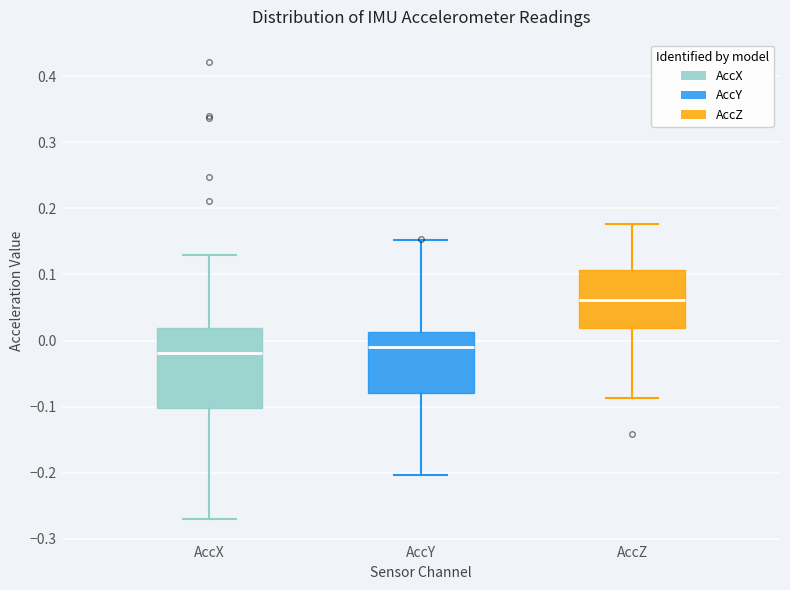

Where does the median line of the box for AccY sit on the y-axis? The values are not printed on the chart, so give them approximately, as read against the axis.

-0.01